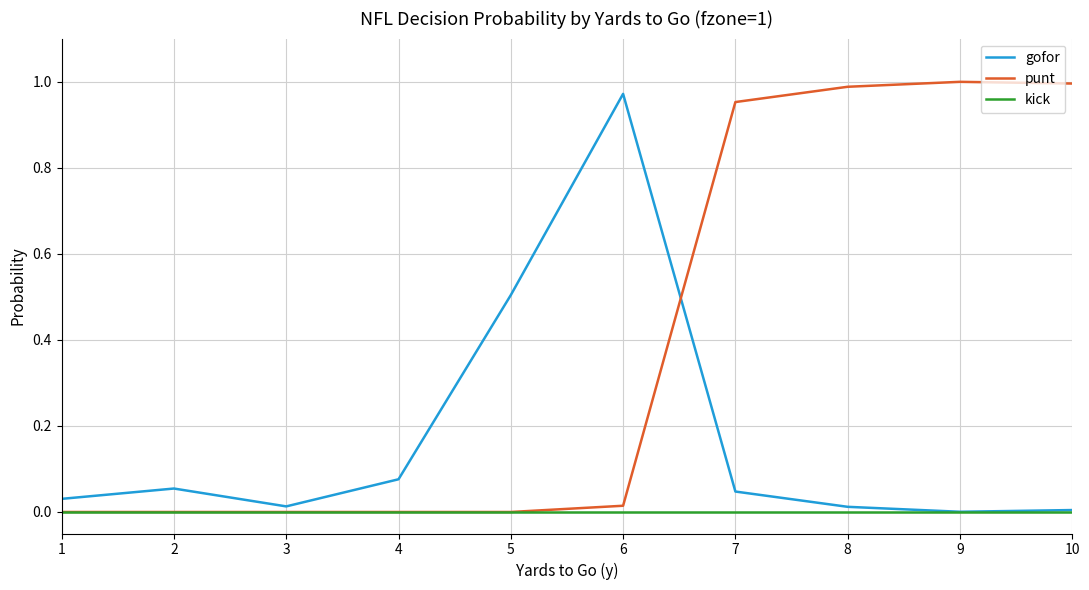

Rank the series by their average value, from lowest to highest.

kick, gofor, punt